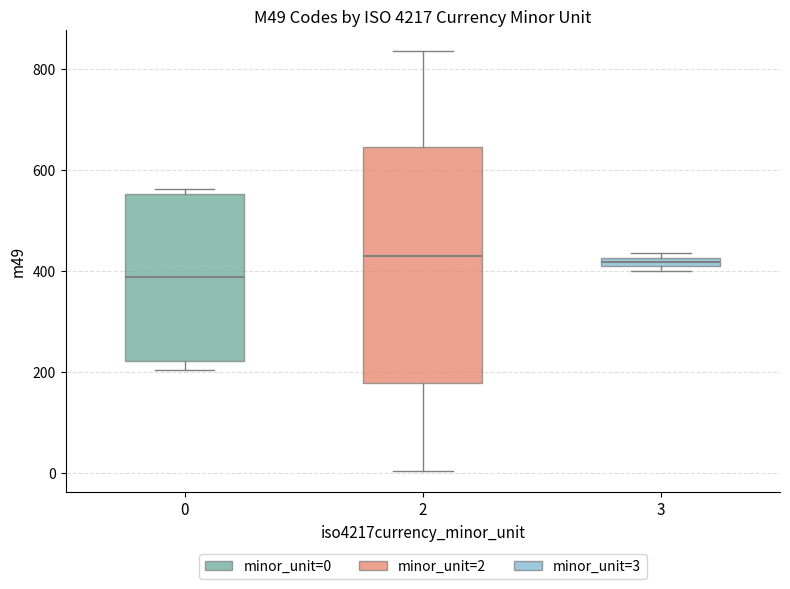

Which box is the tallest, from its lower edge to its upper edge?

2